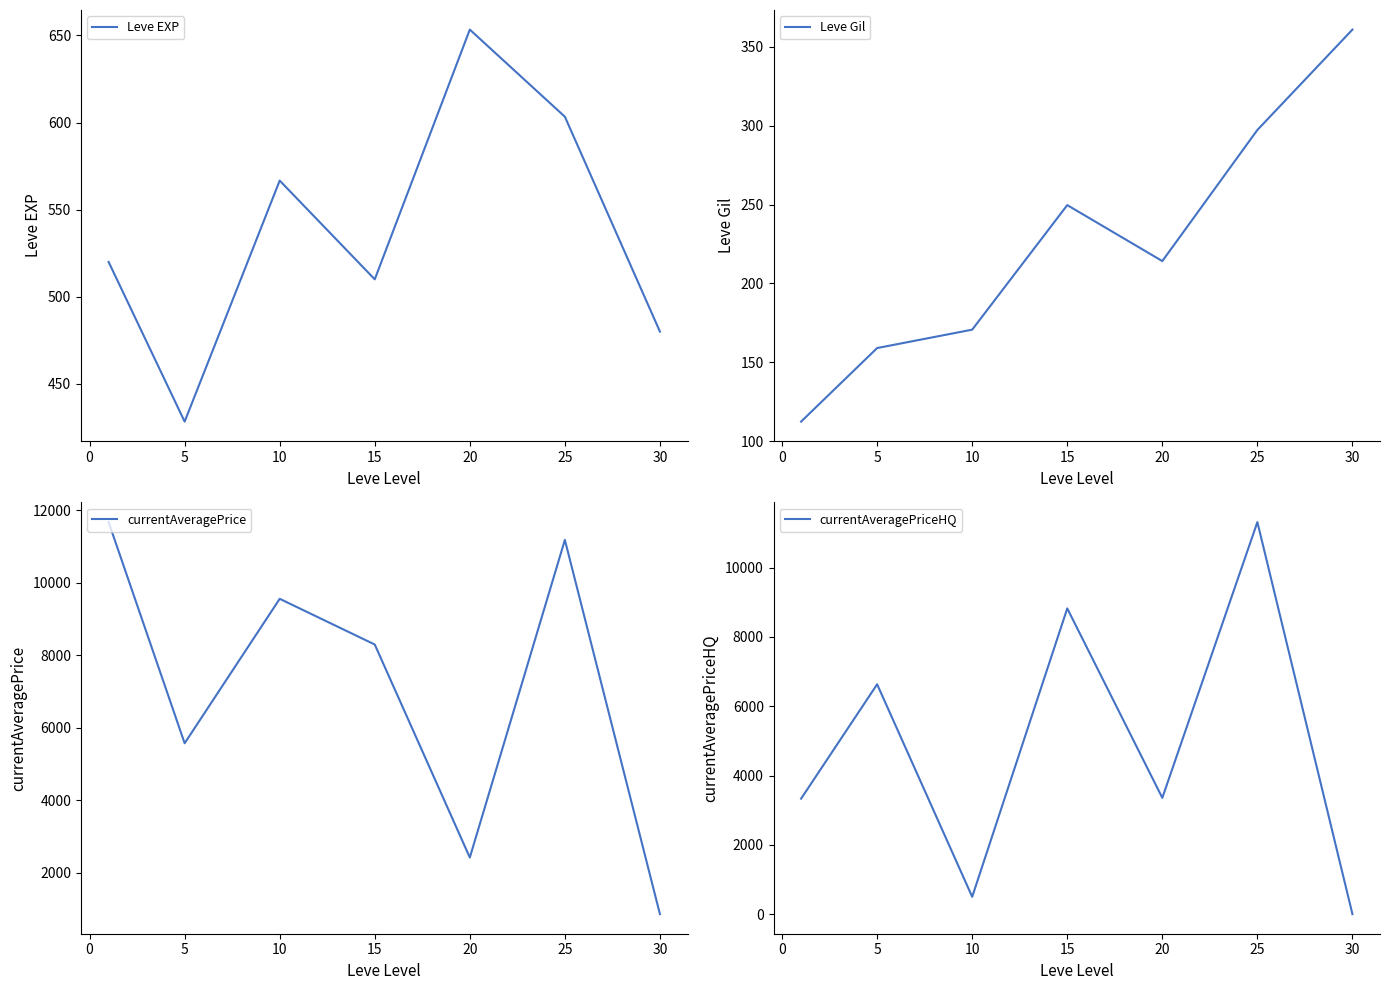

What is the value of the Leve Gil point at the 3rd from the left?

170.7